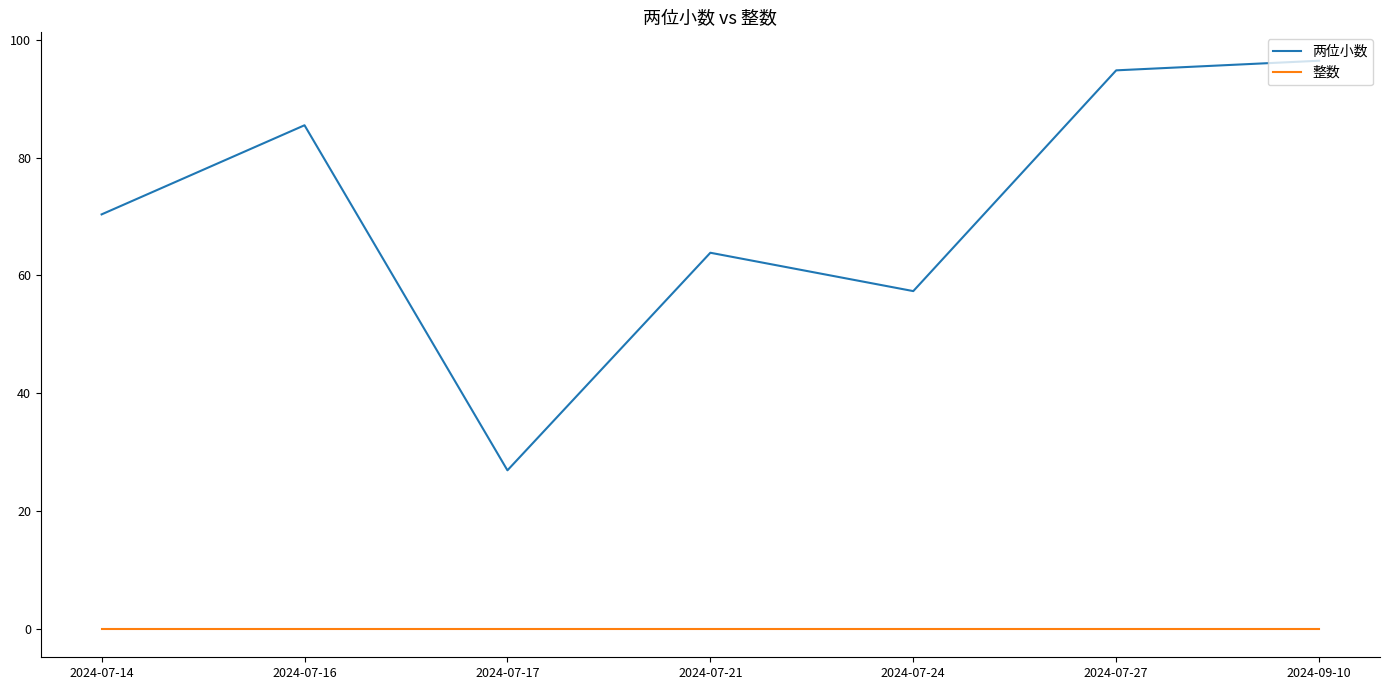

True or false: 两位小数 has more than 1 interior local peaks.

True